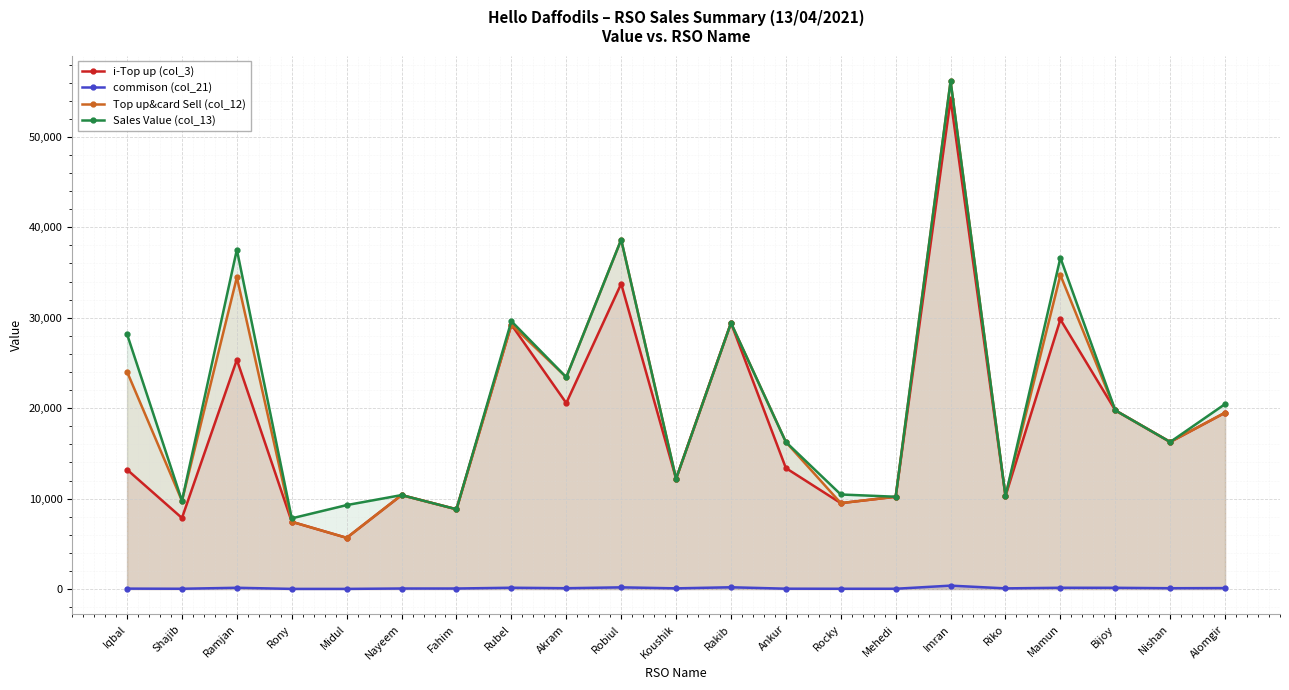

Is it true that commison (col_21) equals 62 at Ankur?

False